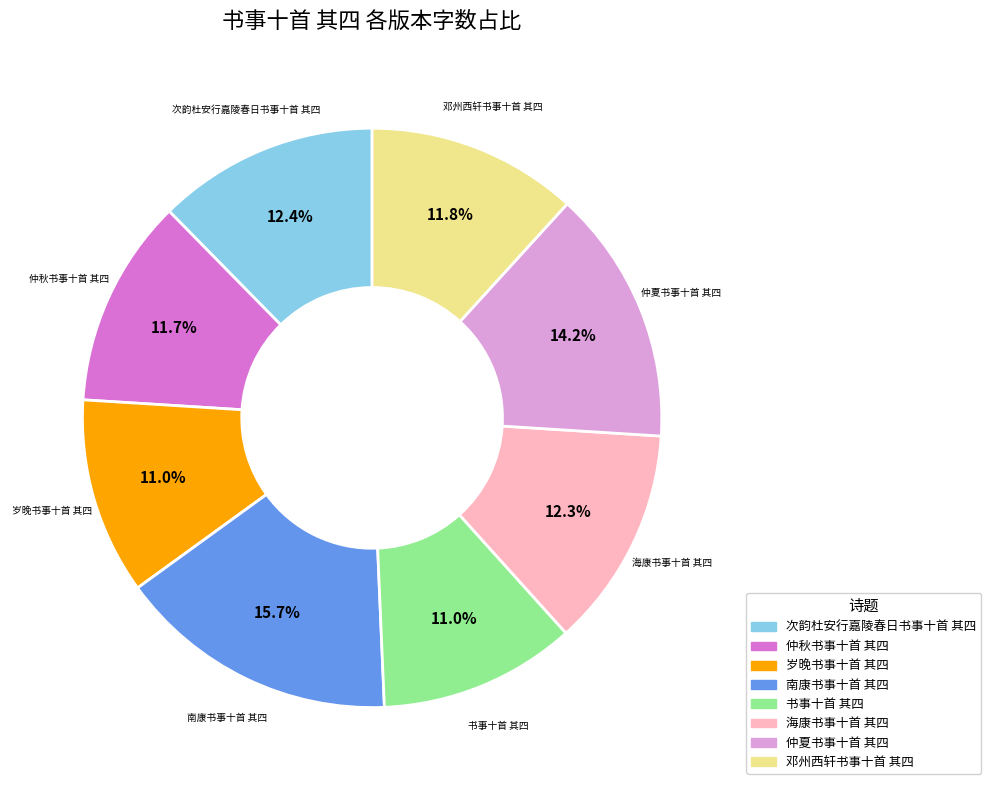

What is the ratio of the value at 邓州西轩书事十首 其四 to the value at 书事十首 其四?

1.1